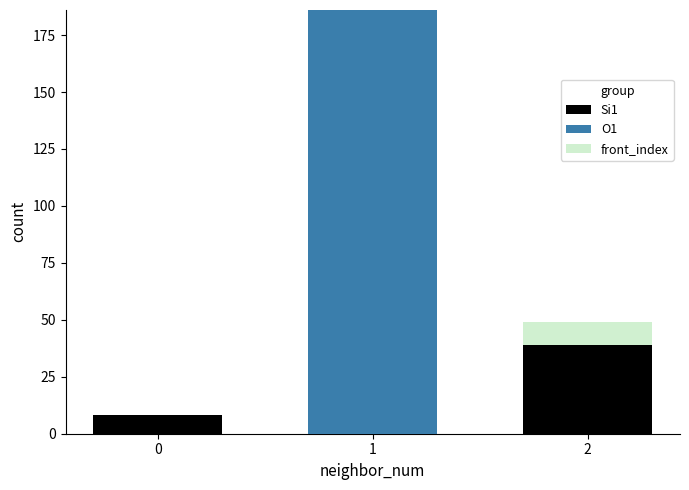

What is the highest value of the Si1 series?

39